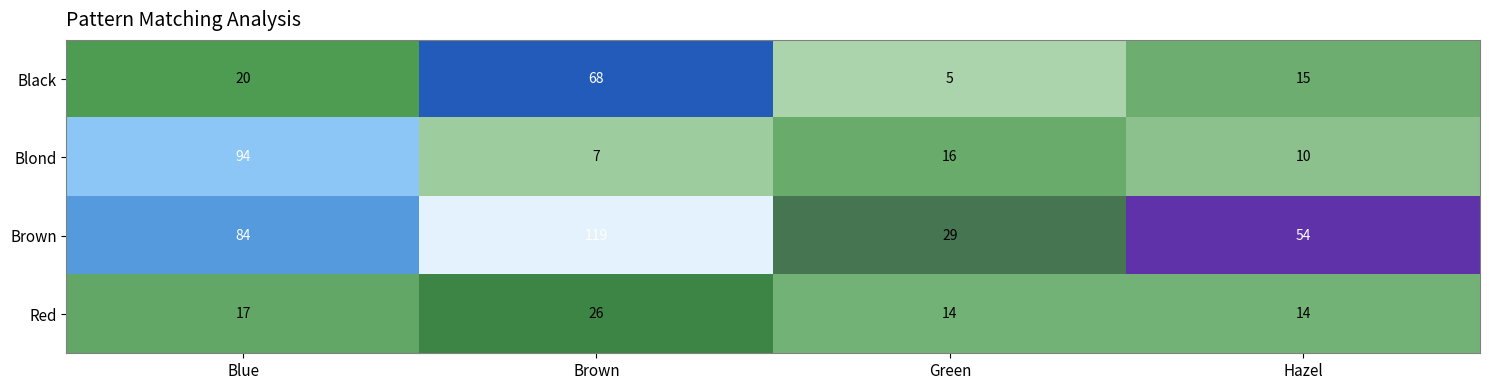

True or false: Blond has a value of 5 at Green.

False